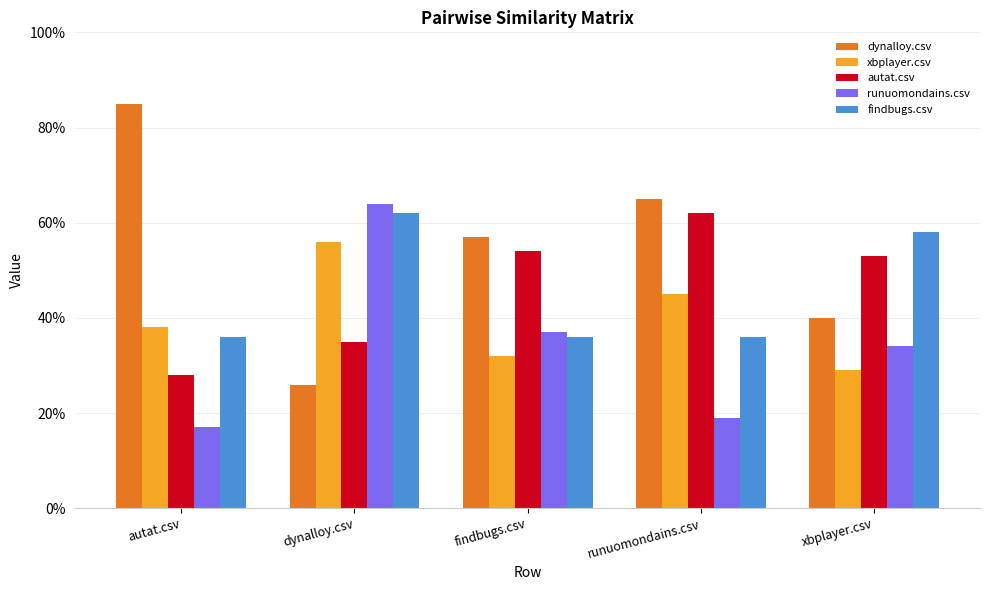

Are the bars horizontal?

No